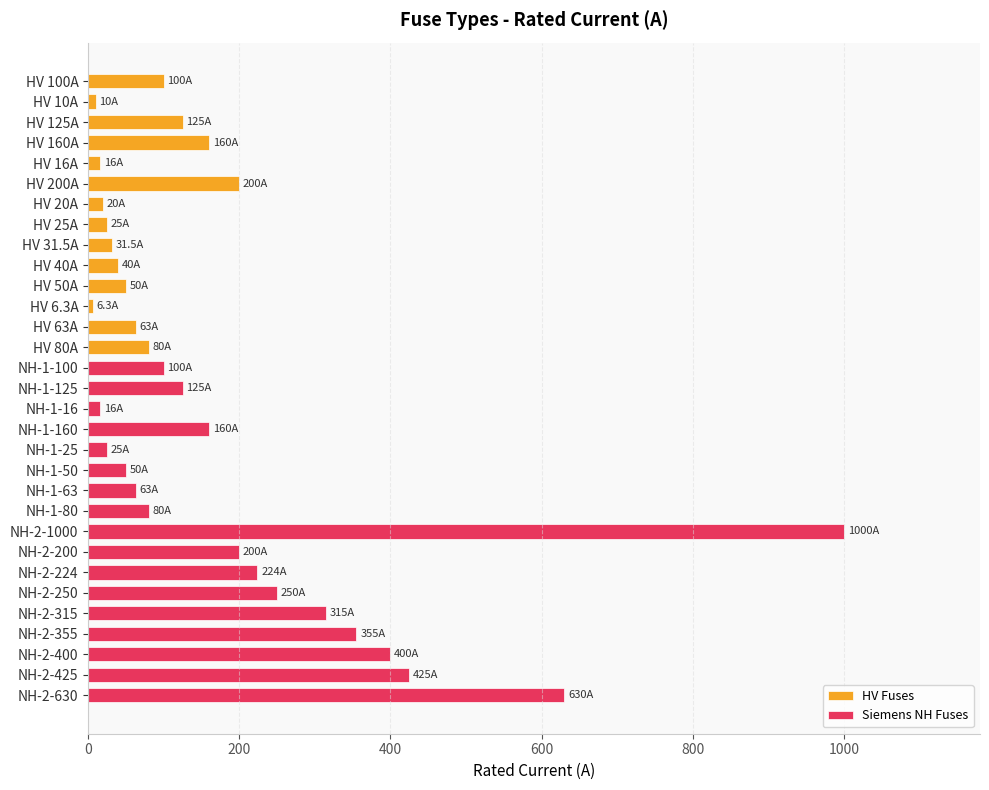

What value does the data have at NH-1-125?

125.0